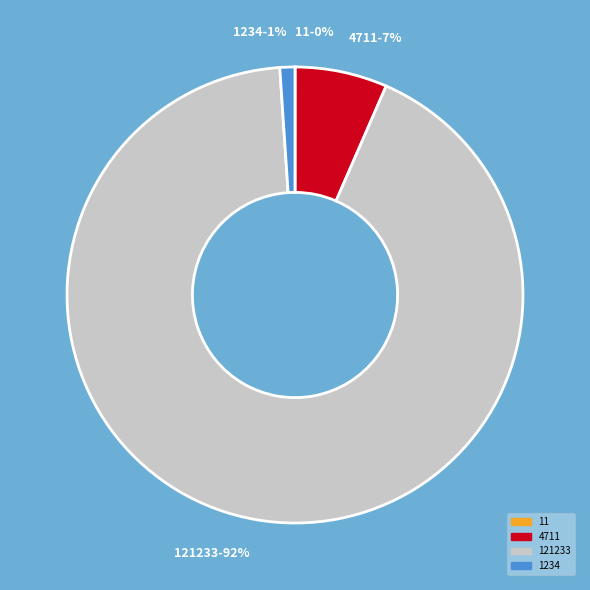

Is there a majority slice in this chart?

Yes